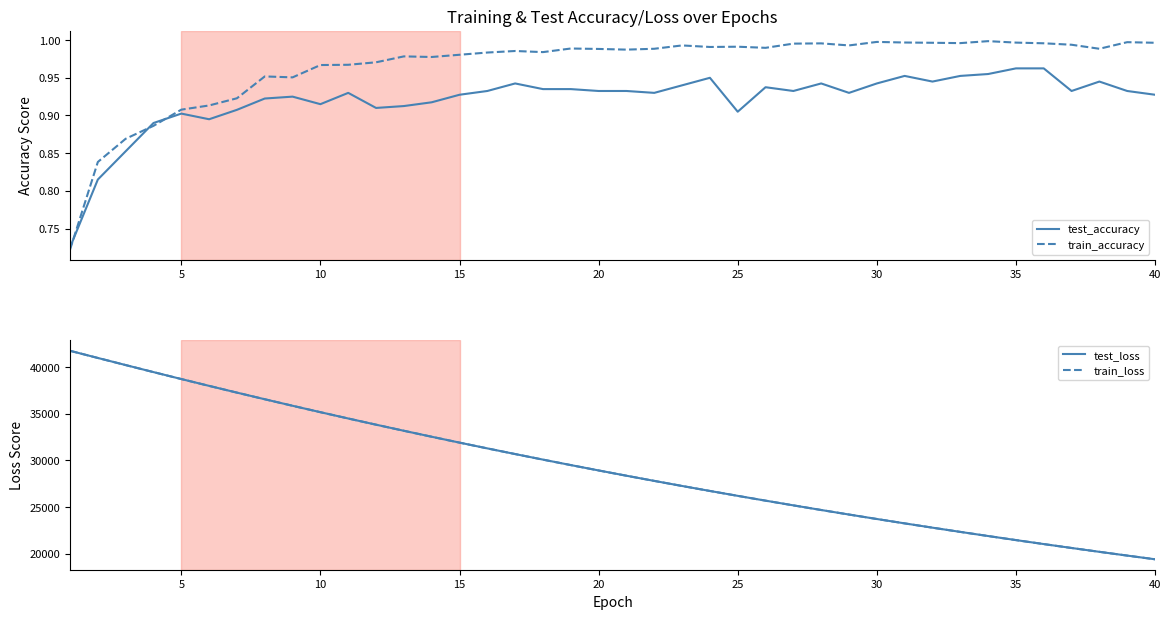

Which series has the widest spread of values?

test_loss